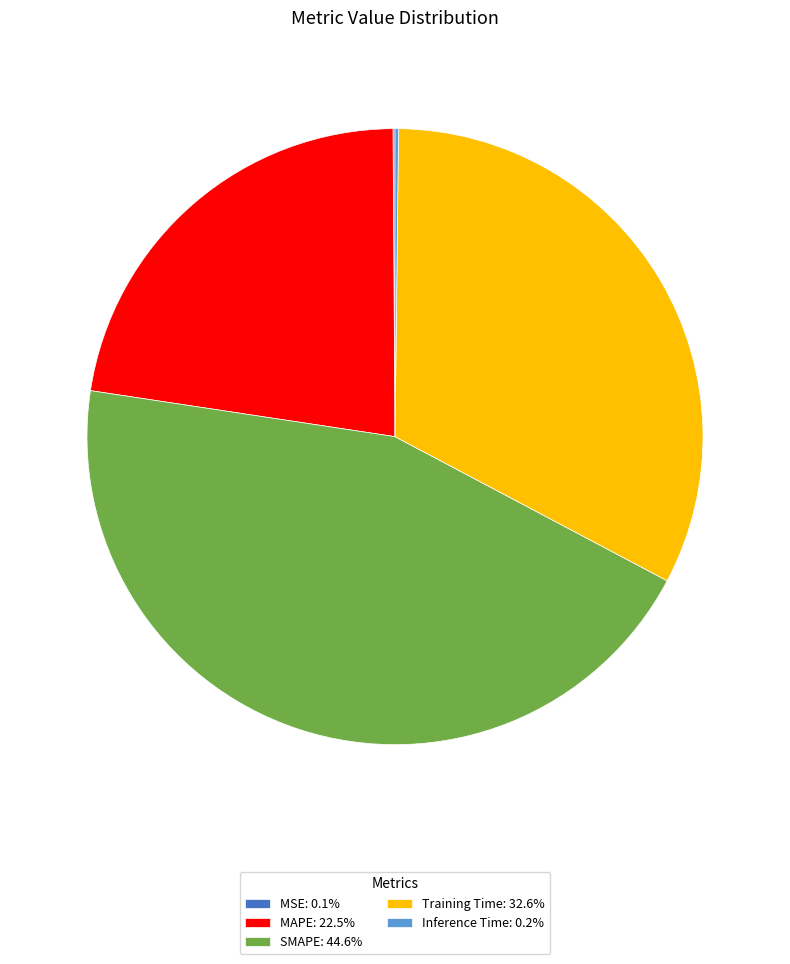

Is the sum of Training Time: 32.6% and MAPE: 22.5% greater than half?

Yes